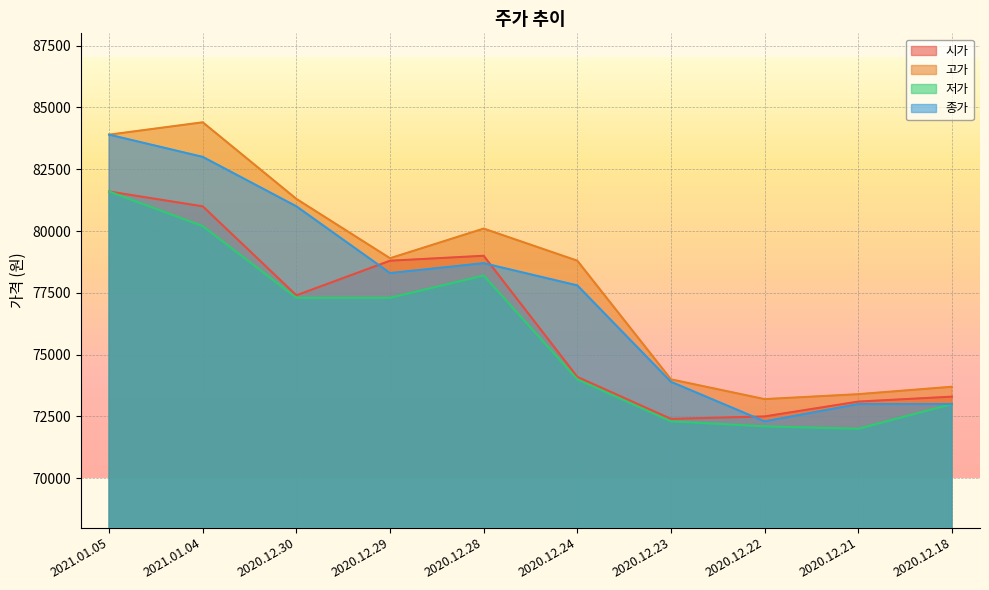

Rank the categories by 고가 value from lowest to highest.

2020.12.22, 2020.12.21, 2020.12.18, 2020.12.23, 2020.12.24, 2020.12.29, 2020.12.28, 2020.12.30, 2021.01.05, 2021.01.04